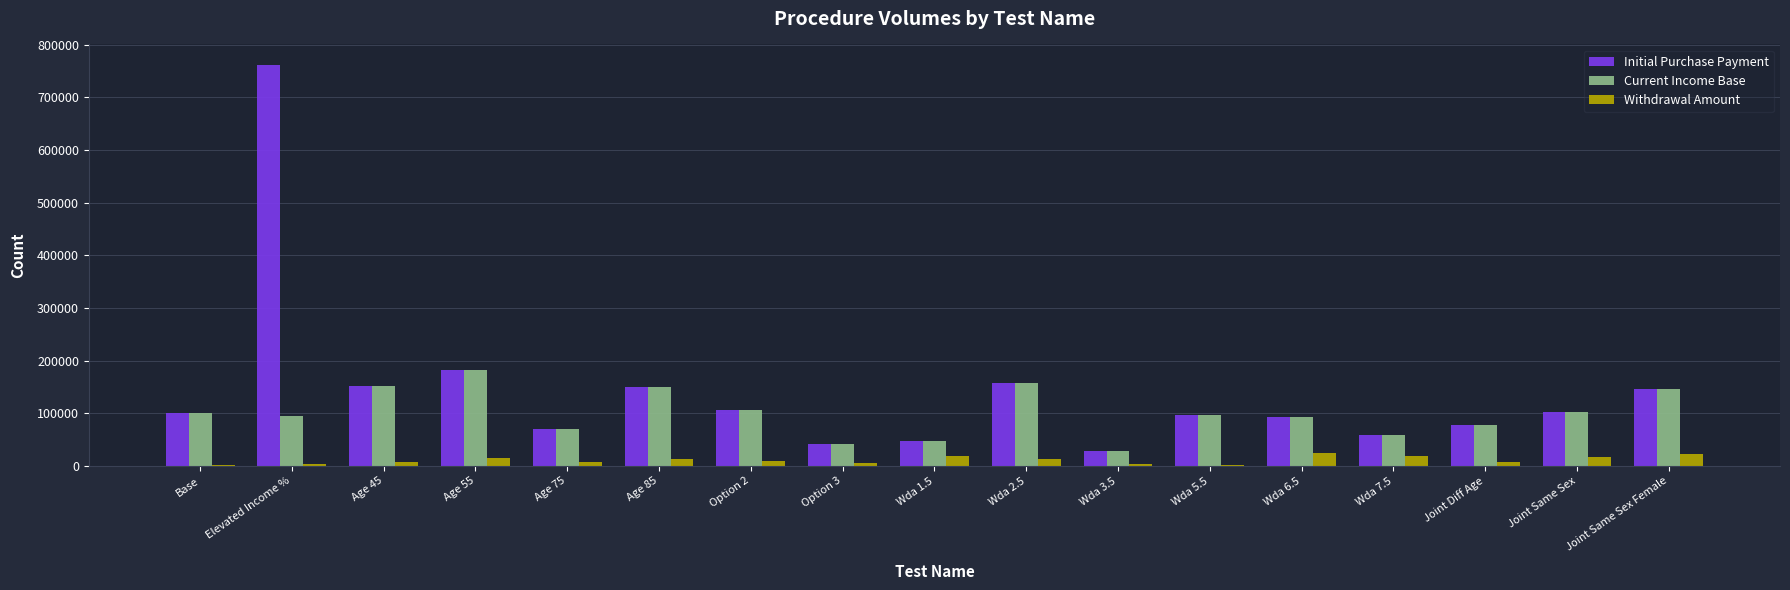

At which category is the sum across all series the highest?

Elevated Income %